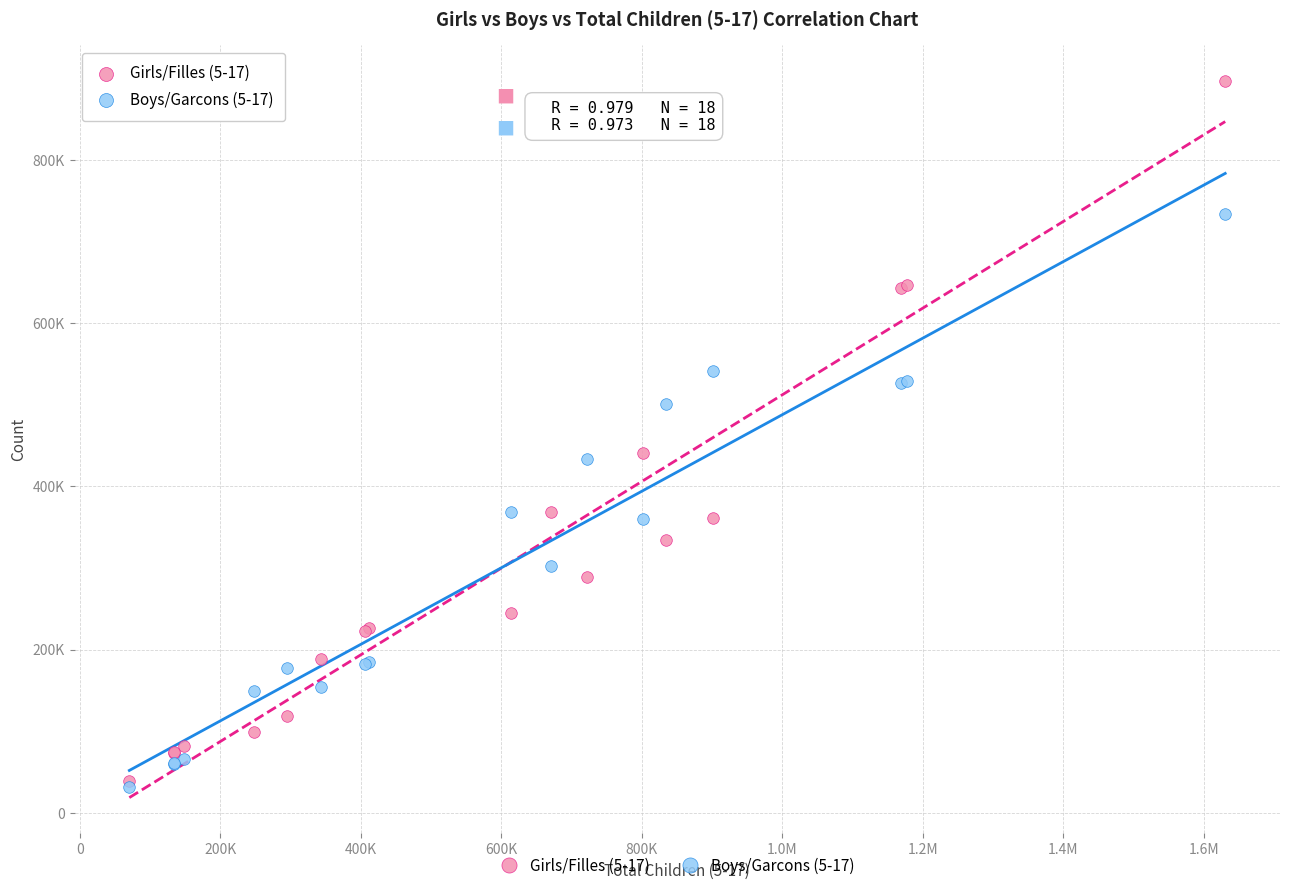

Which series contains the highest Y value?

Girls/Filles (5-17)